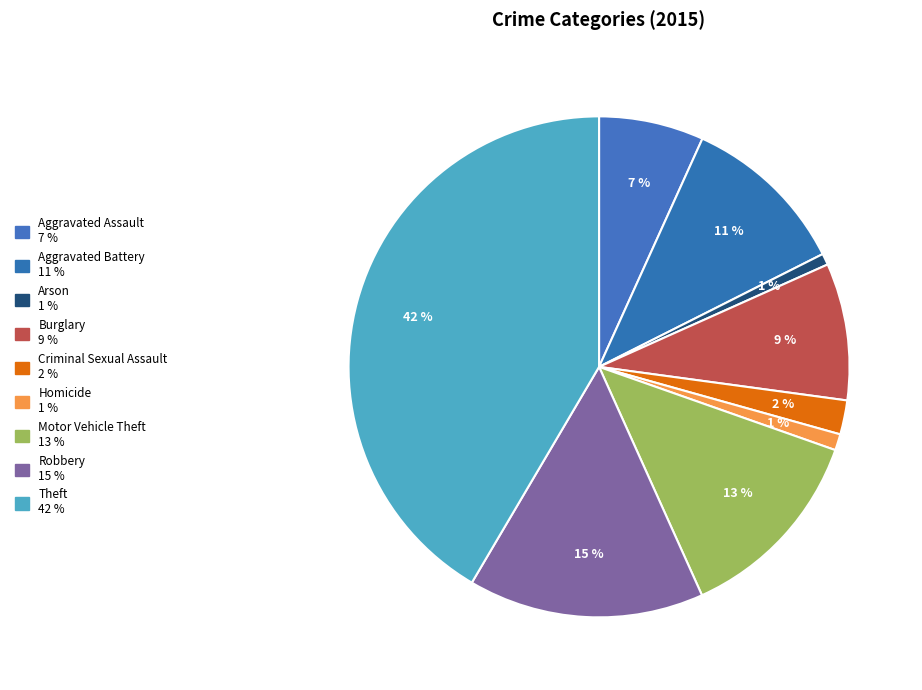

How many slices are in this pie chart?

9